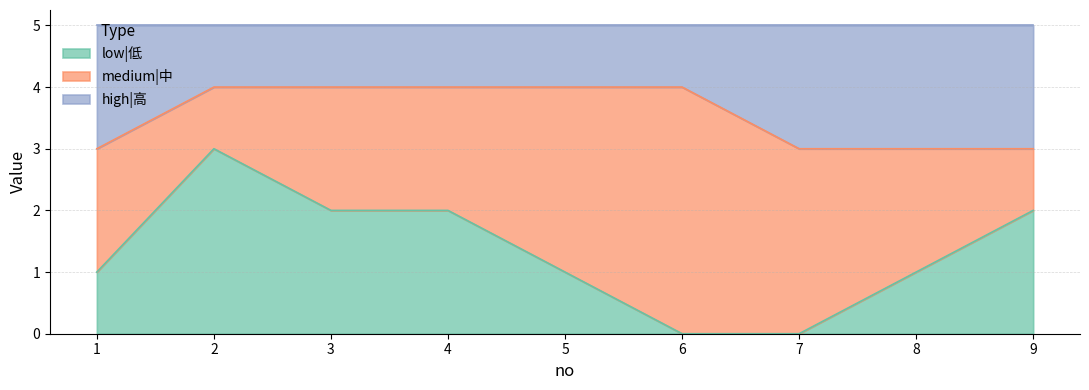

Which series has the widest spread of values?

low|低